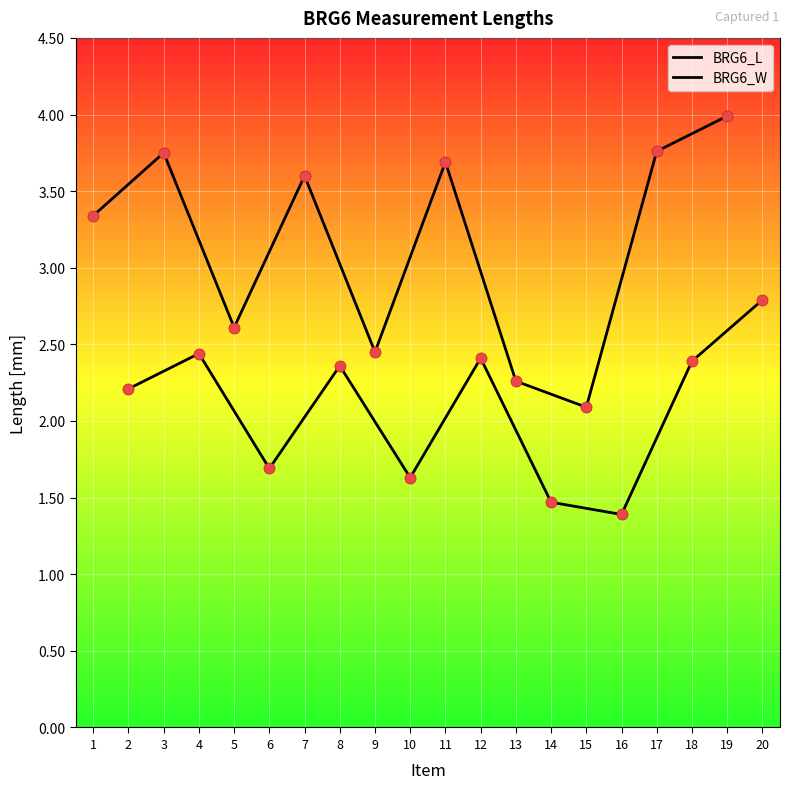

What are all the series names shown in the legend?

BRG6_L, BRG6_W